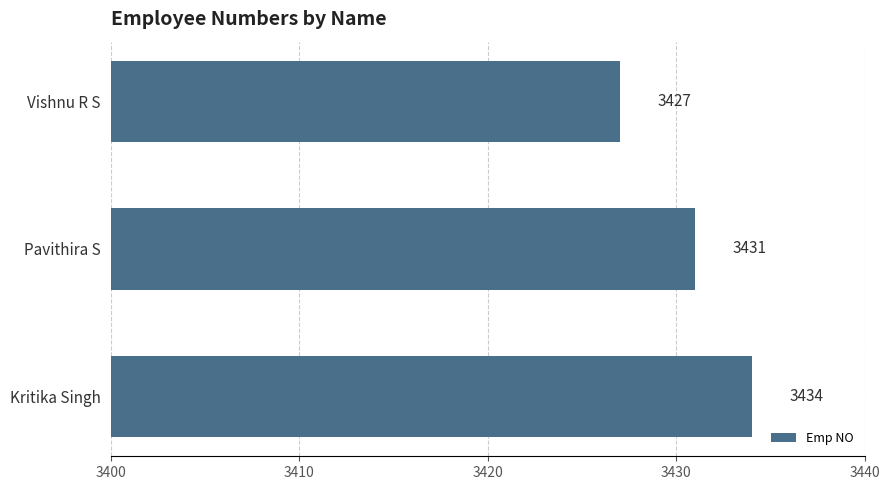

At which category does the chart reach its peak across all series?

Kritika Singh